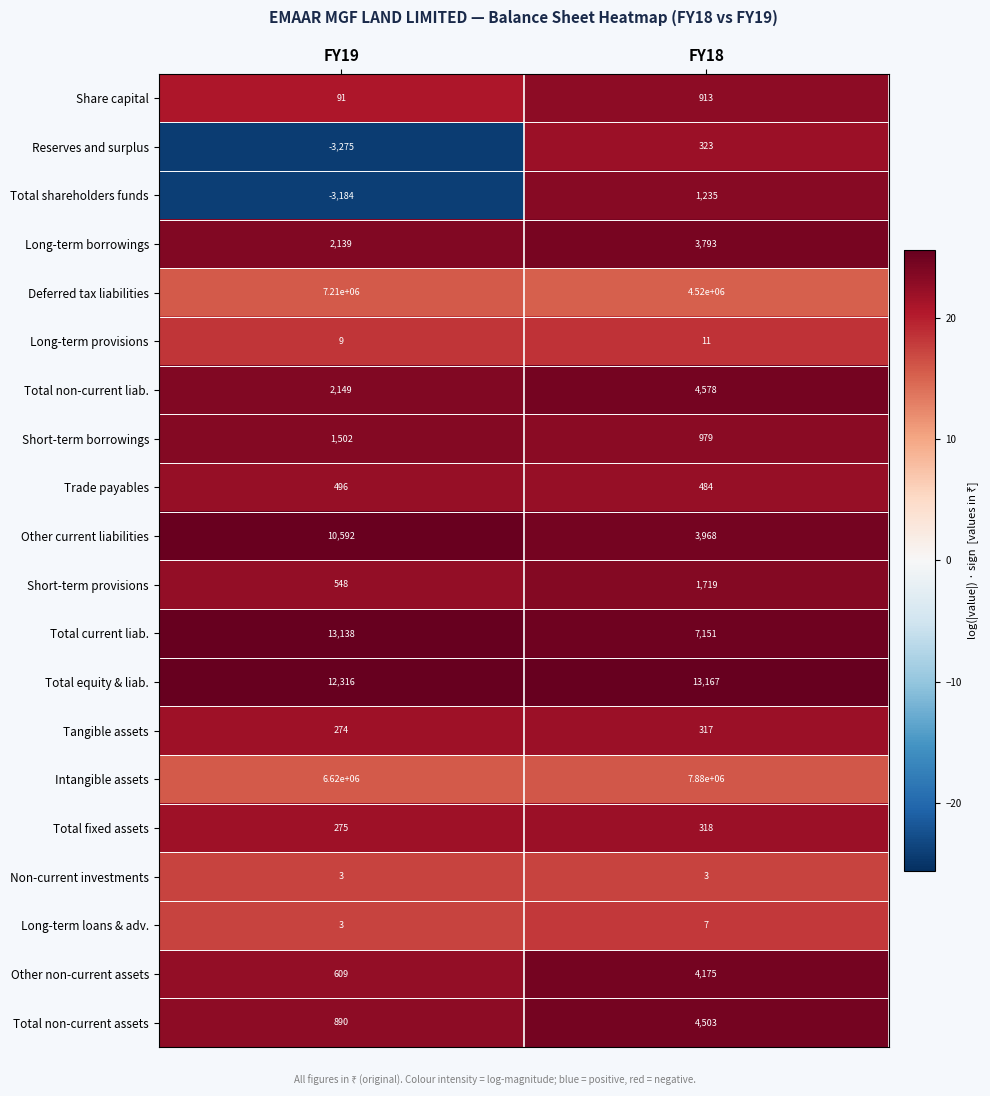

What is the smallest value displayed?

-3275